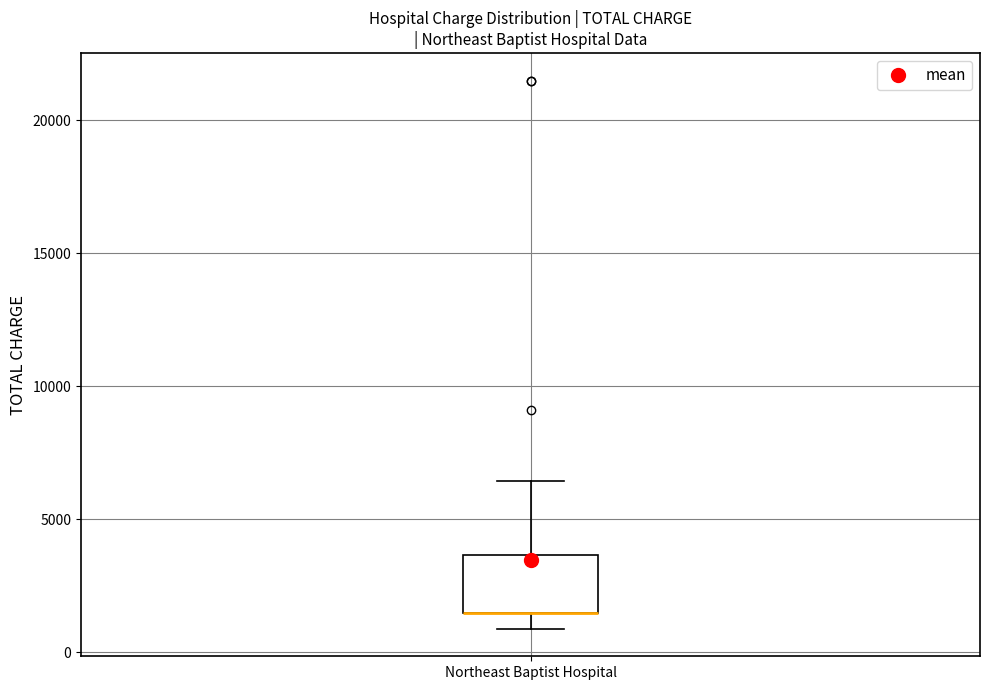

Transcribe this box plot: give where the median line is, the range the box spans, and where the two whiskers end, as read against the y-axis. The values are not printed on the chart, so give them approximately, as read against the axis.

median 1500 (drawn on the box's lower edge), box 1500 to 3500, whiskers 1000 to 6500